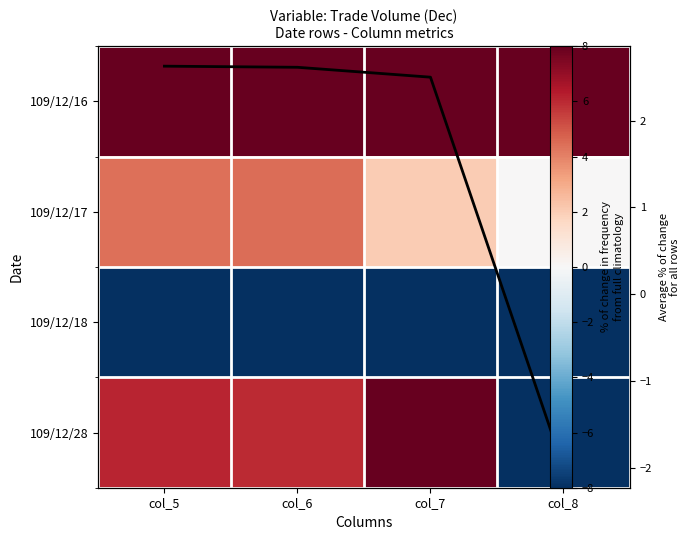

Which series changed the most between col_6 and col_8?

109/12/28